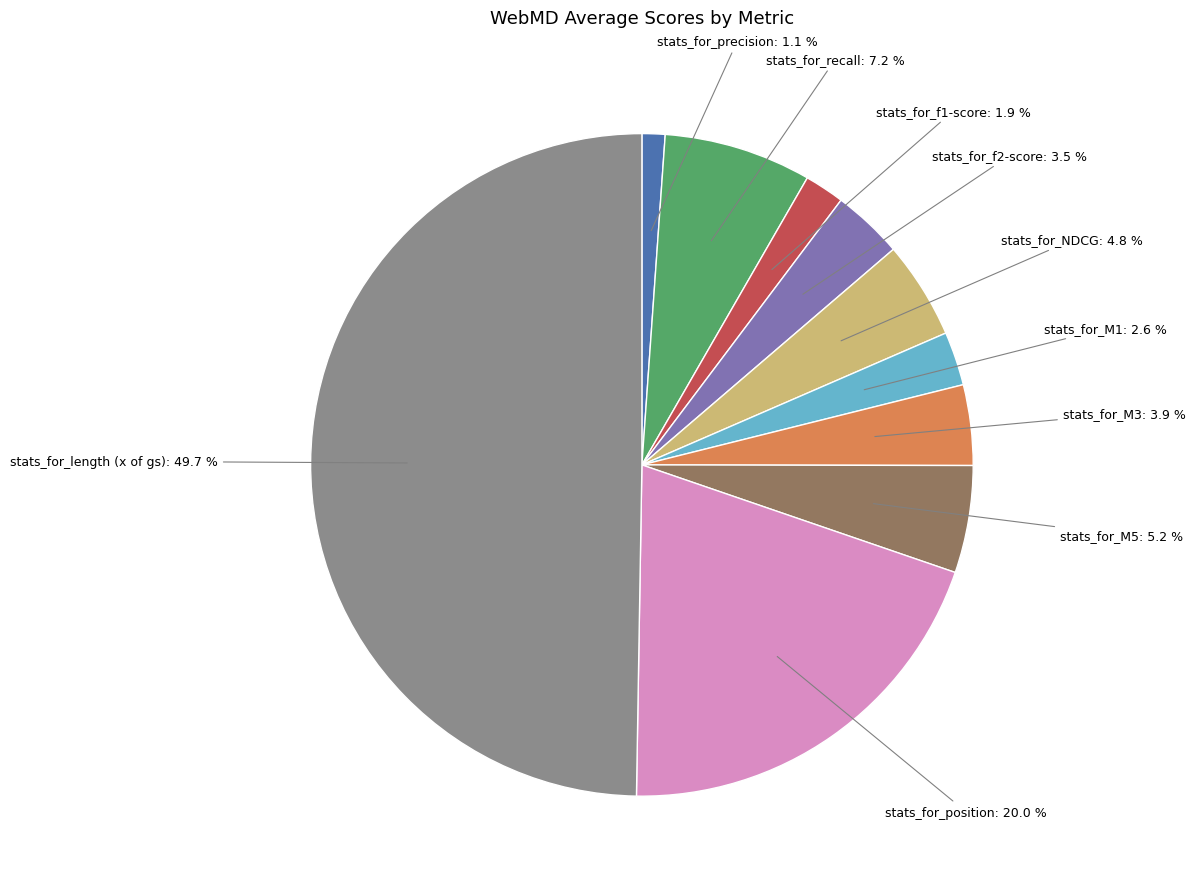

Combined, do stats_for_M3: 3.9 % and stats_for_f2-score: 3.5 % account for over 50%?

No